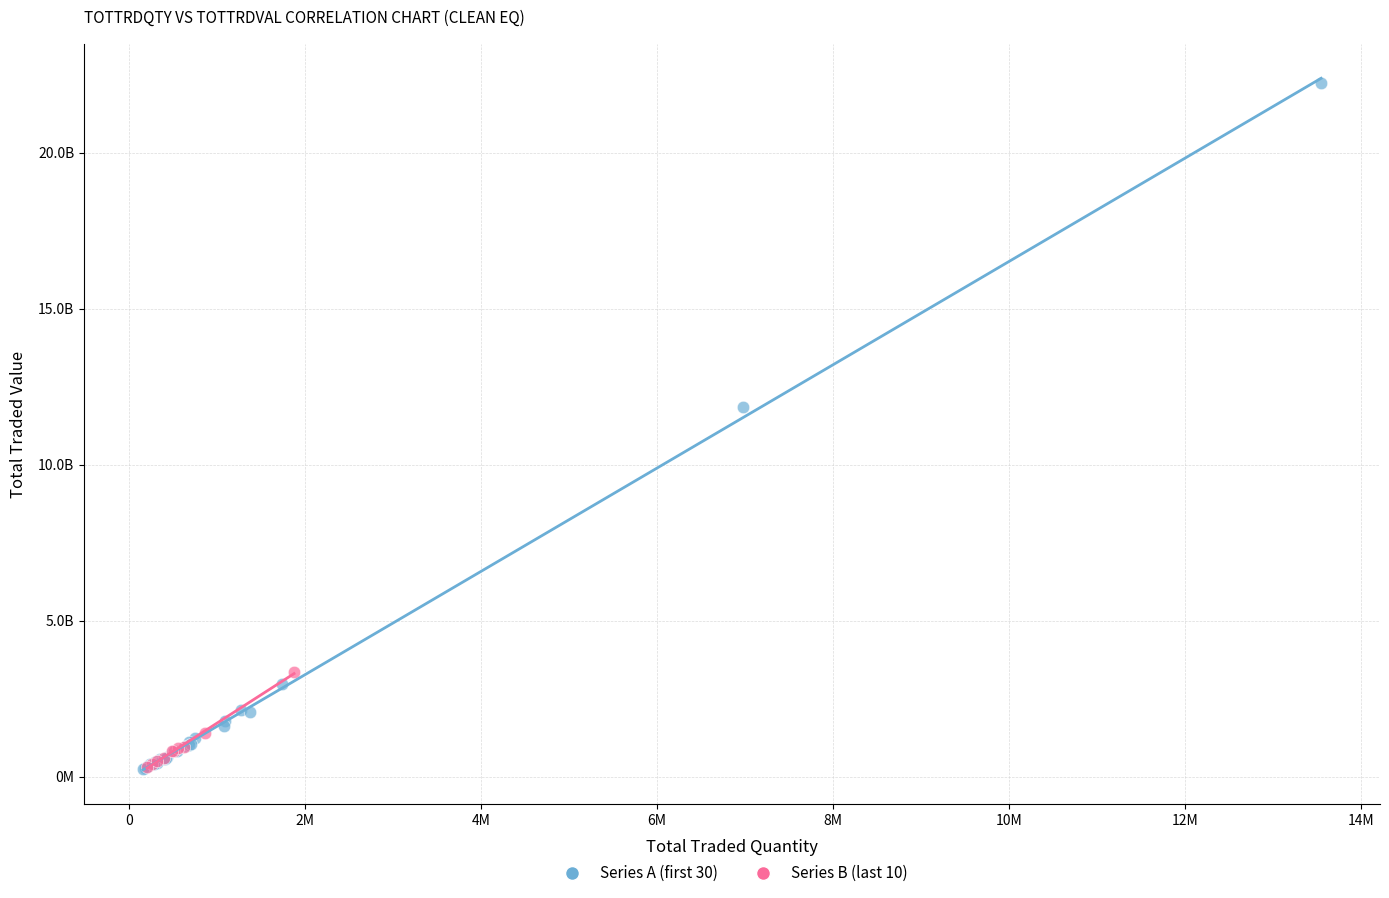

Which series reaches the maximum Y coordinate?

Series A (first 30)